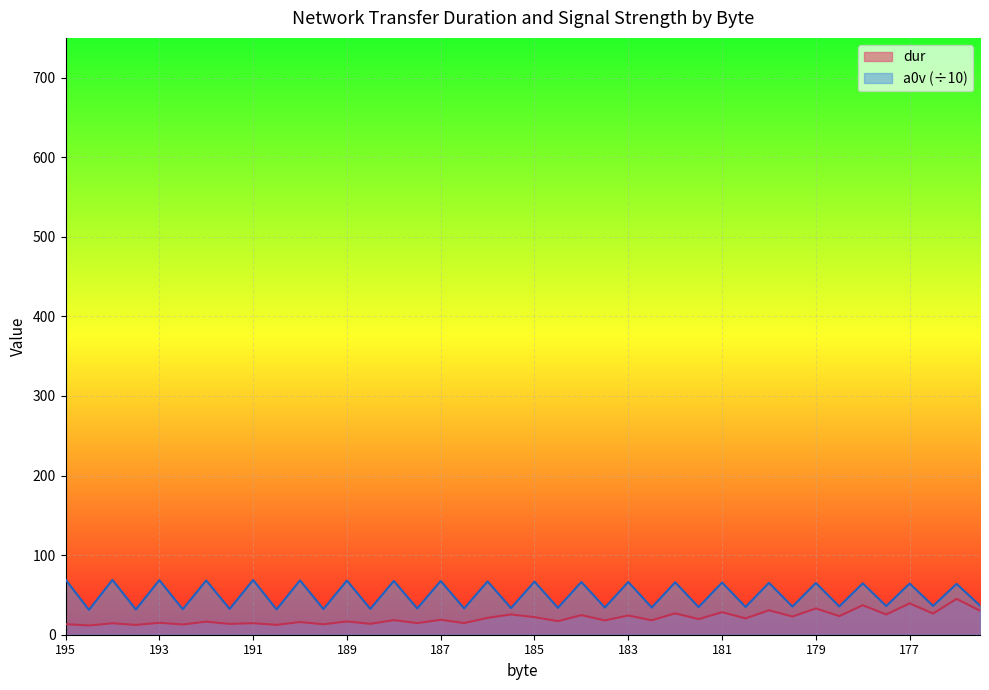

What is the difference between the a0v values at 60 and 70?

2.6